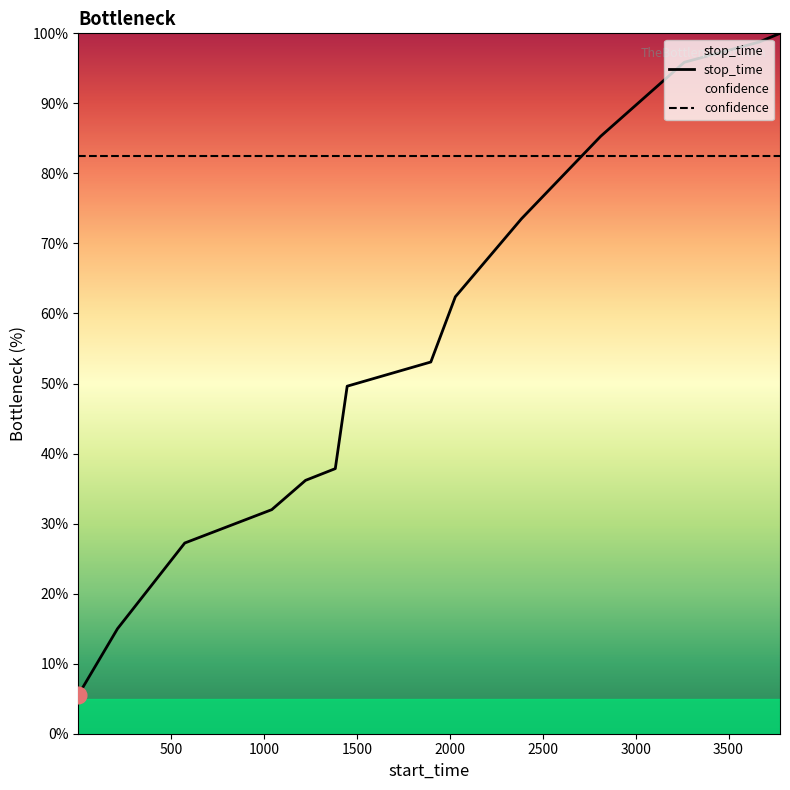

What is the maximum value for confidence?

82.5